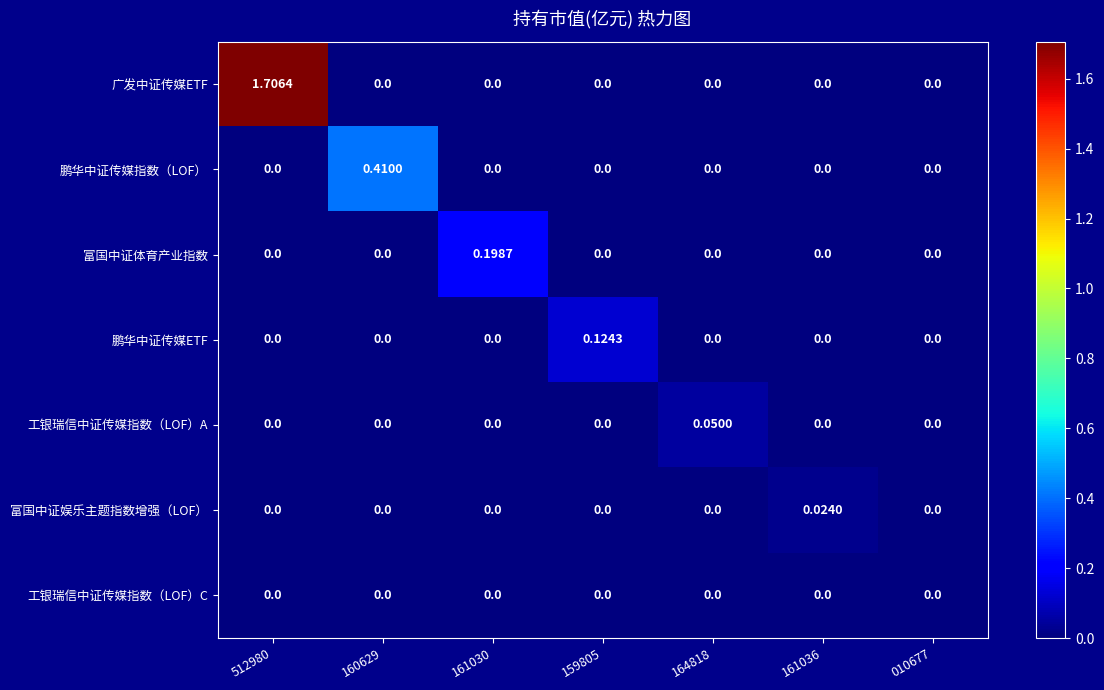

At which category is the sum across all series the highest?

512980